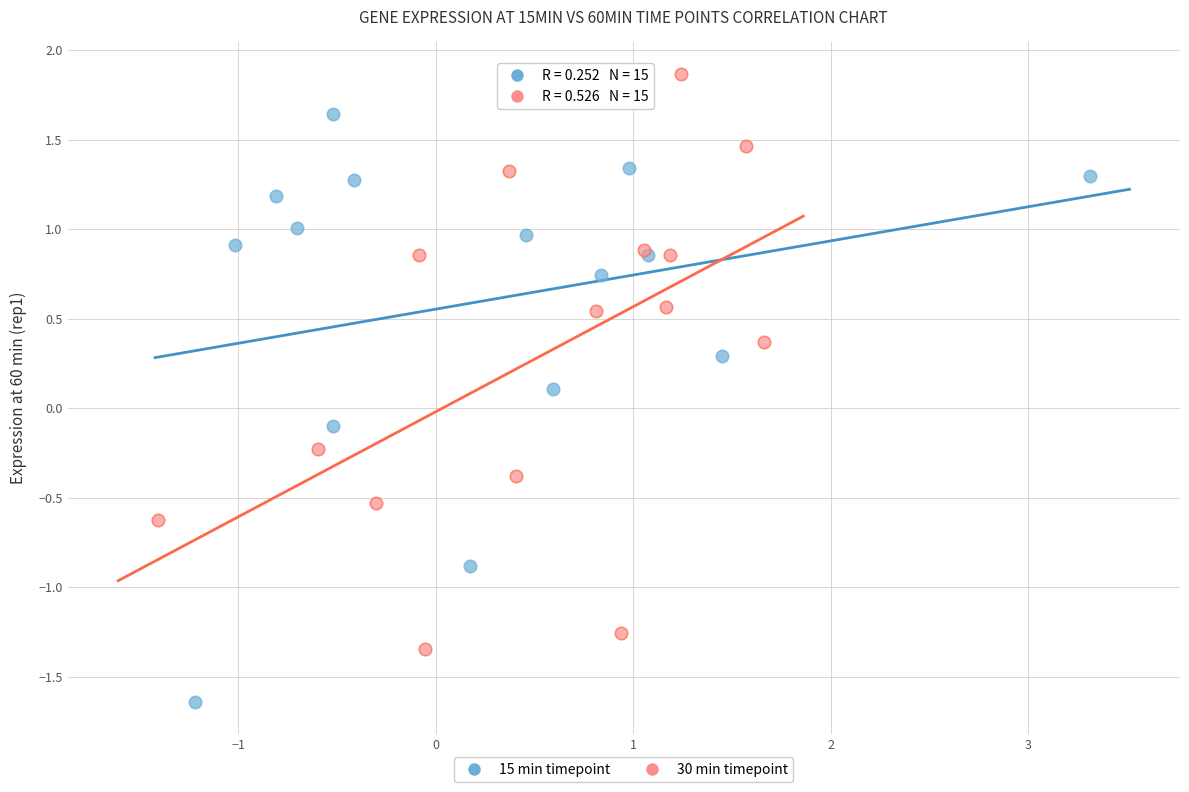

What are all the series names shown in the legend?

15 min timepoint, 30 min timepoint